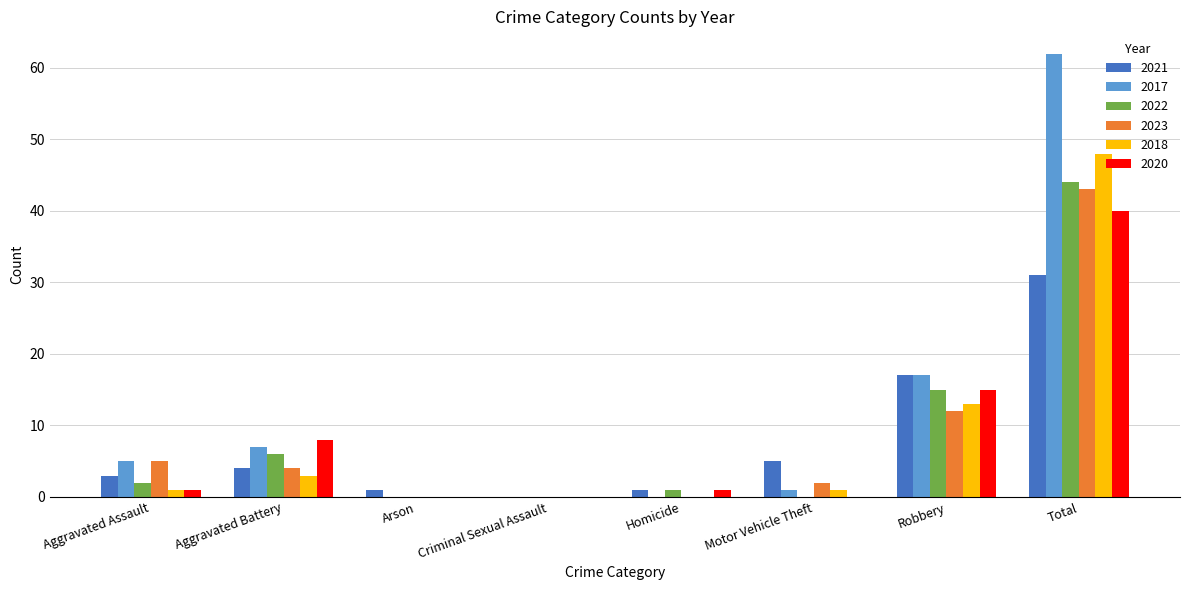

At which category is the sum across all series the highest?

Total